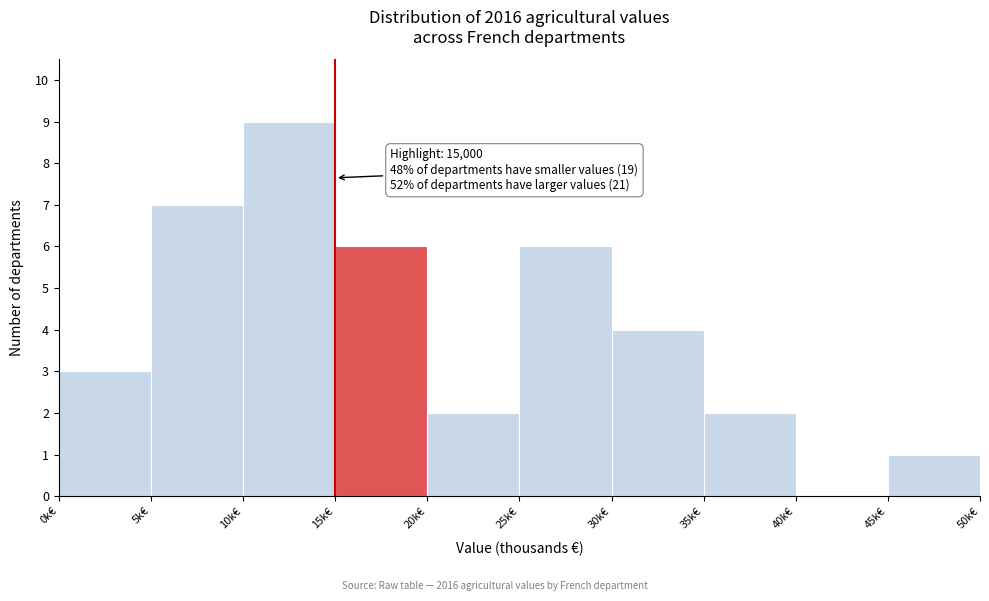

Reading right to left, what are all the values shown in this chart?

45k€=1	40k€=0	35k€=2	30k€=4	25k€=6	20k€=2	15k€=6	10k€=9	5k€=7	0k€=3